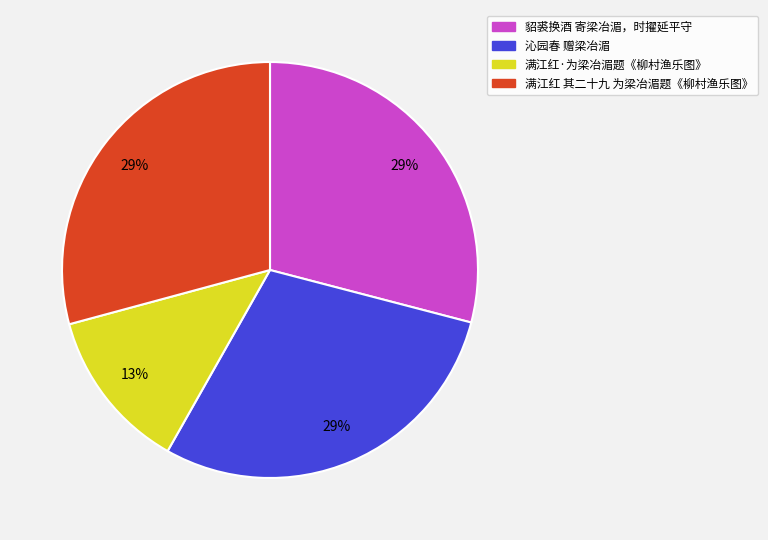

Which slice is the smallest?

满江红·为梁冶湄题《柳村渔乐图》